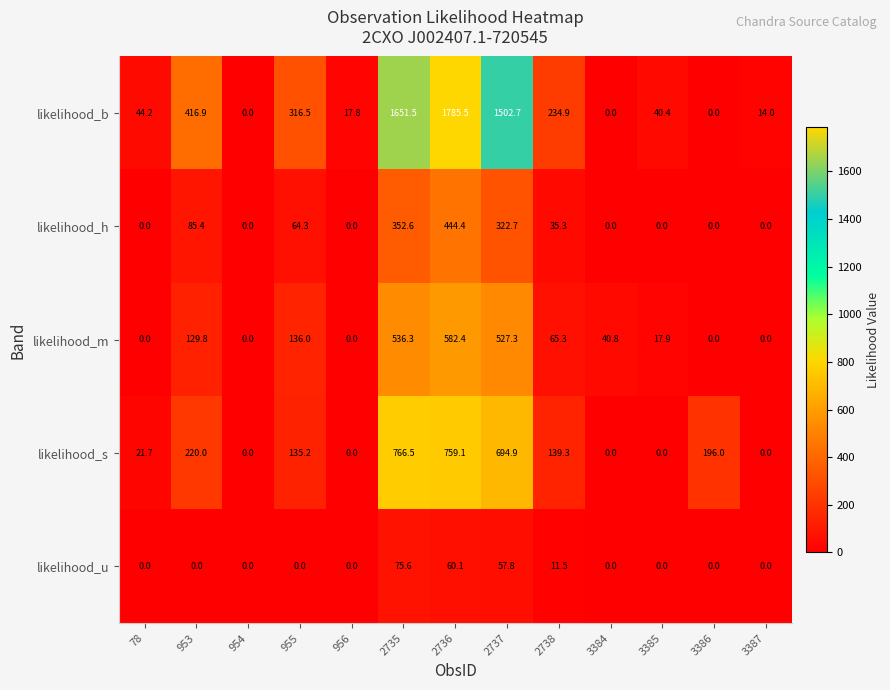

What is the sum of all likelihood_h values?

1304.7